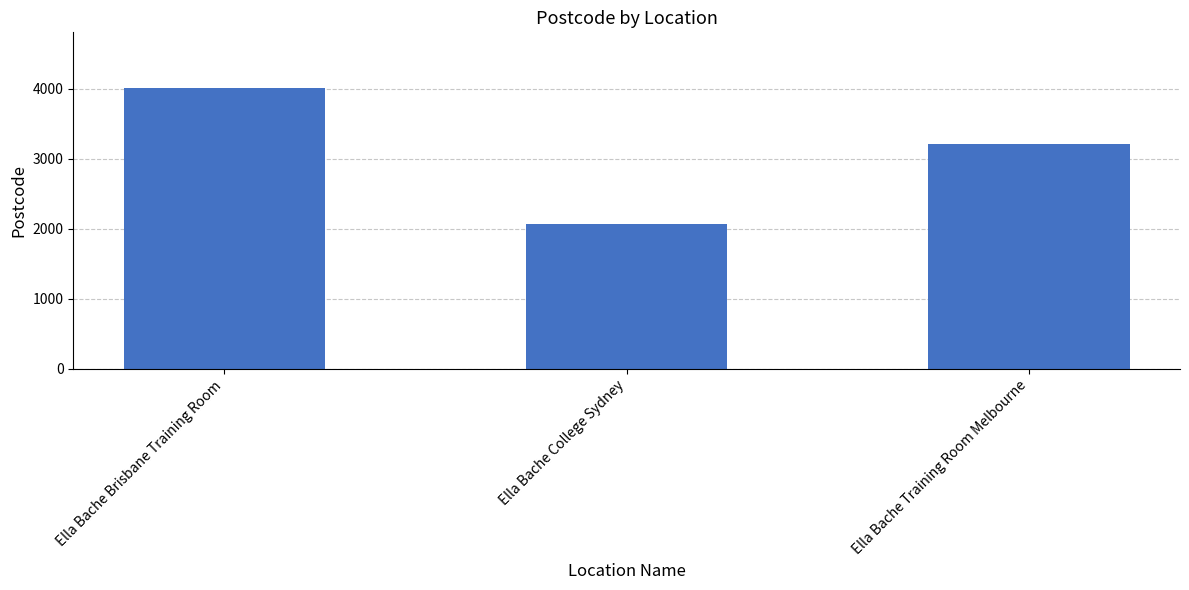

List the labels in order of value, smallest first.

Ella Bache College Sydney, Ella Bache Training Room Melbourne, Ella Bache Brisbane Training Room